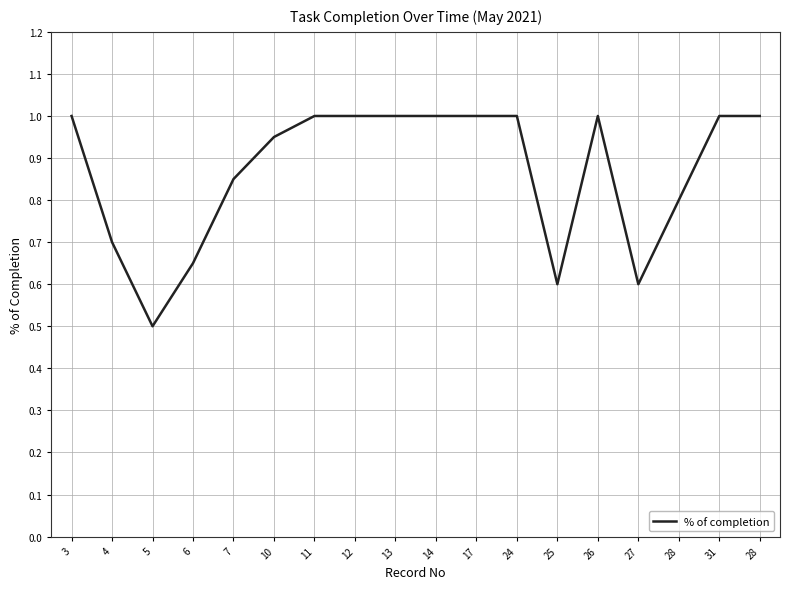

How many interior local valleys (lower than both neighbors) does the data have?

3